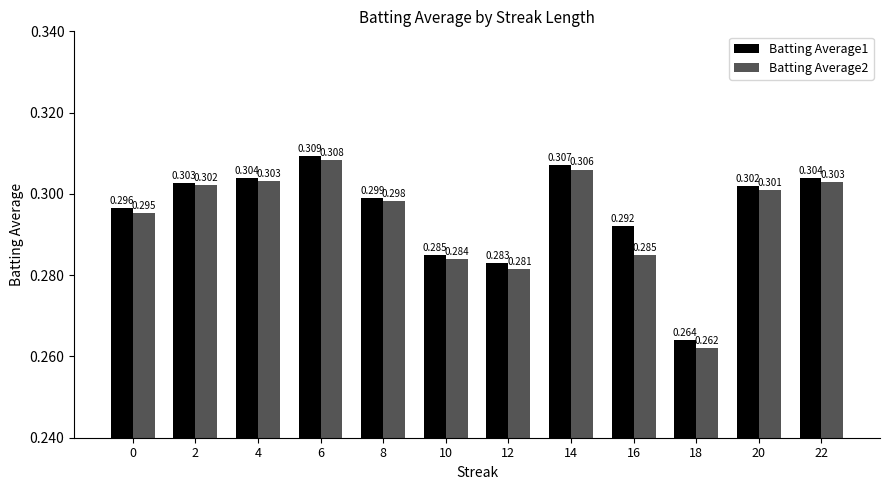

How many Batting Average1 values are between 0 and 1?

12